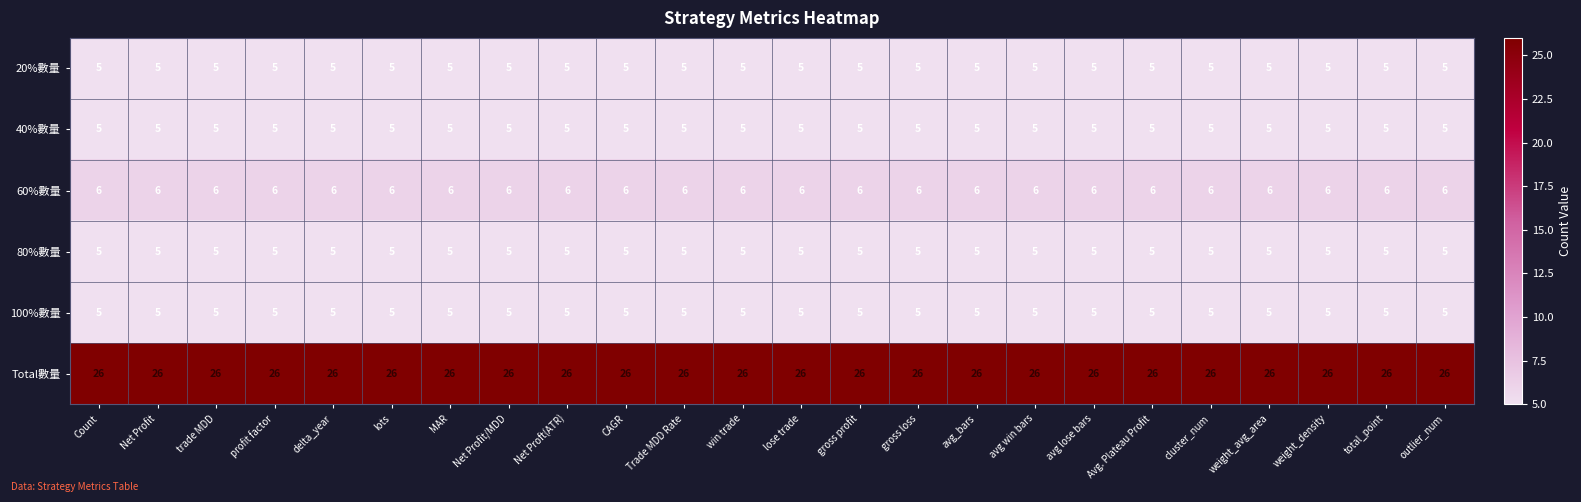

Count the number of data series in this chart.

6